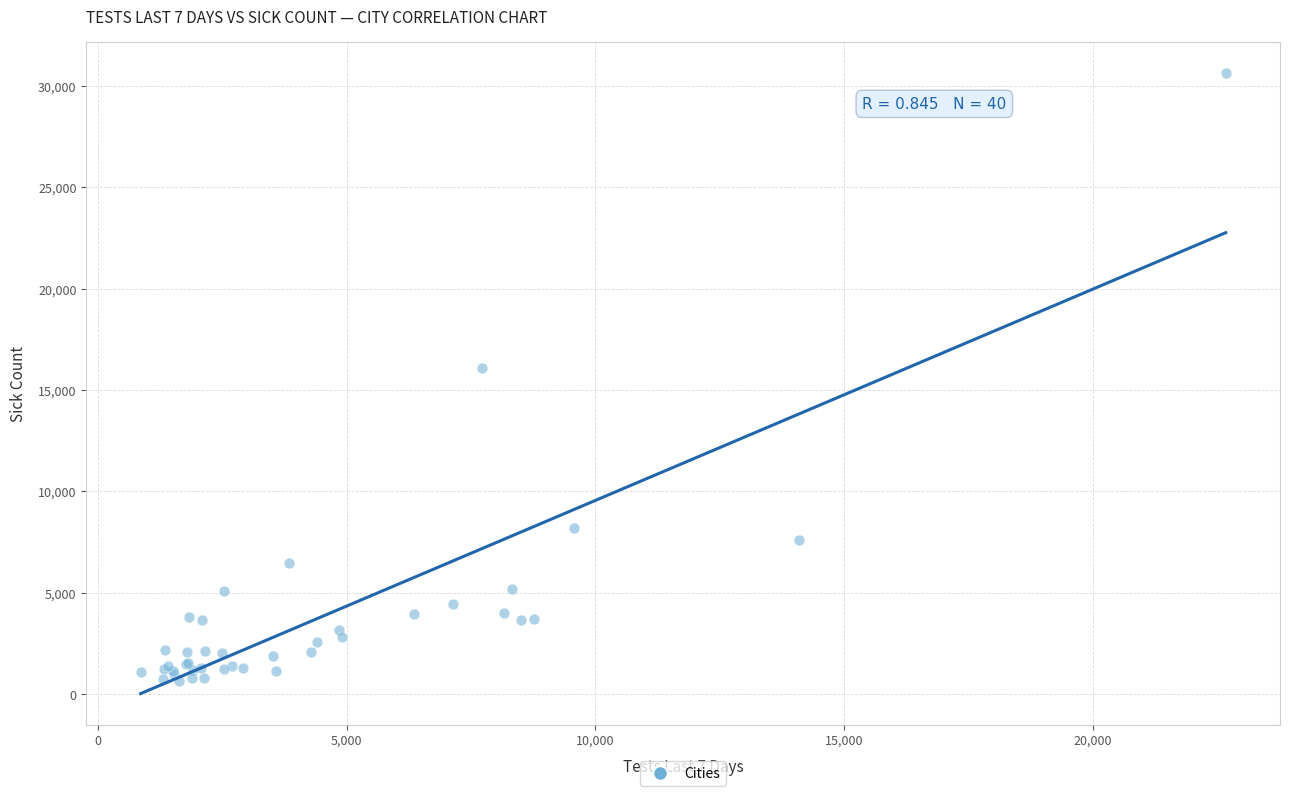

What Y value in the scatter plot is closest to 15652?

16067